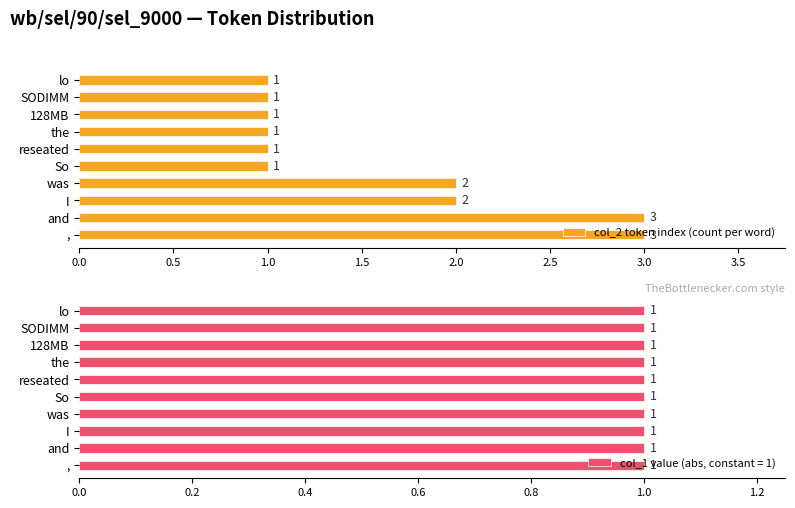

The col_2 token index (count per word) series shows 2 at reseated. True or false?

False